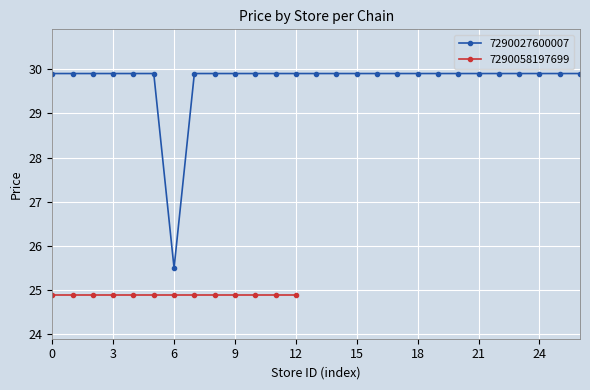

At which label does 7290027600007 reach its minimum?

6